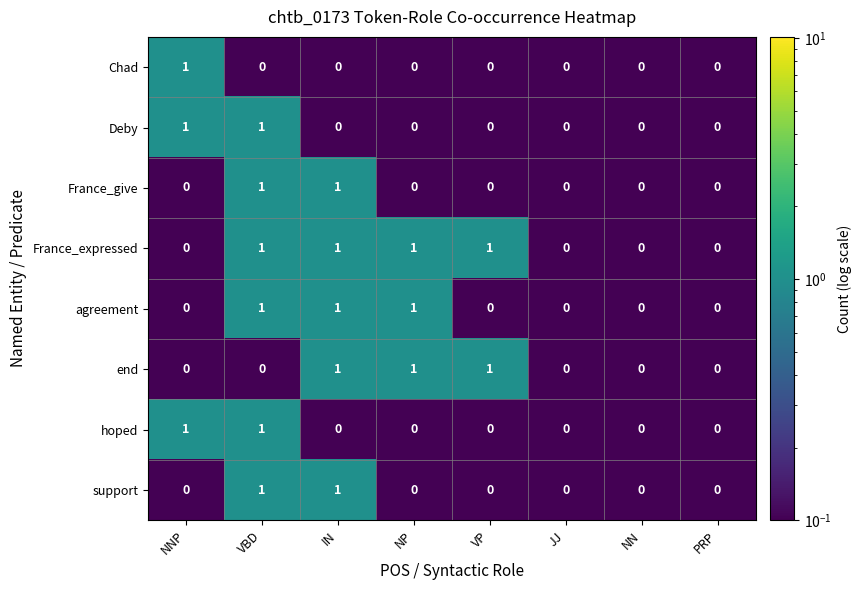

What is the total value across all series at VBD?

6